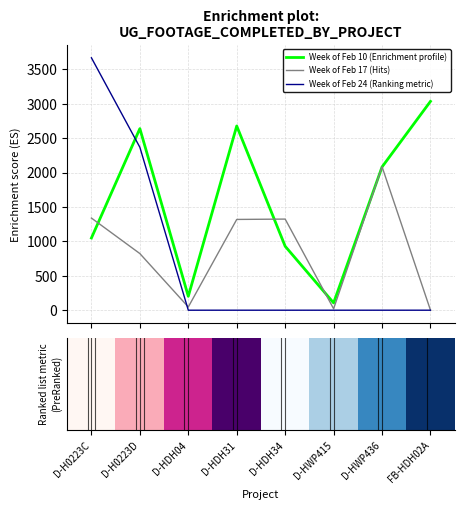

What is the maximum value shown in the chart?

3668